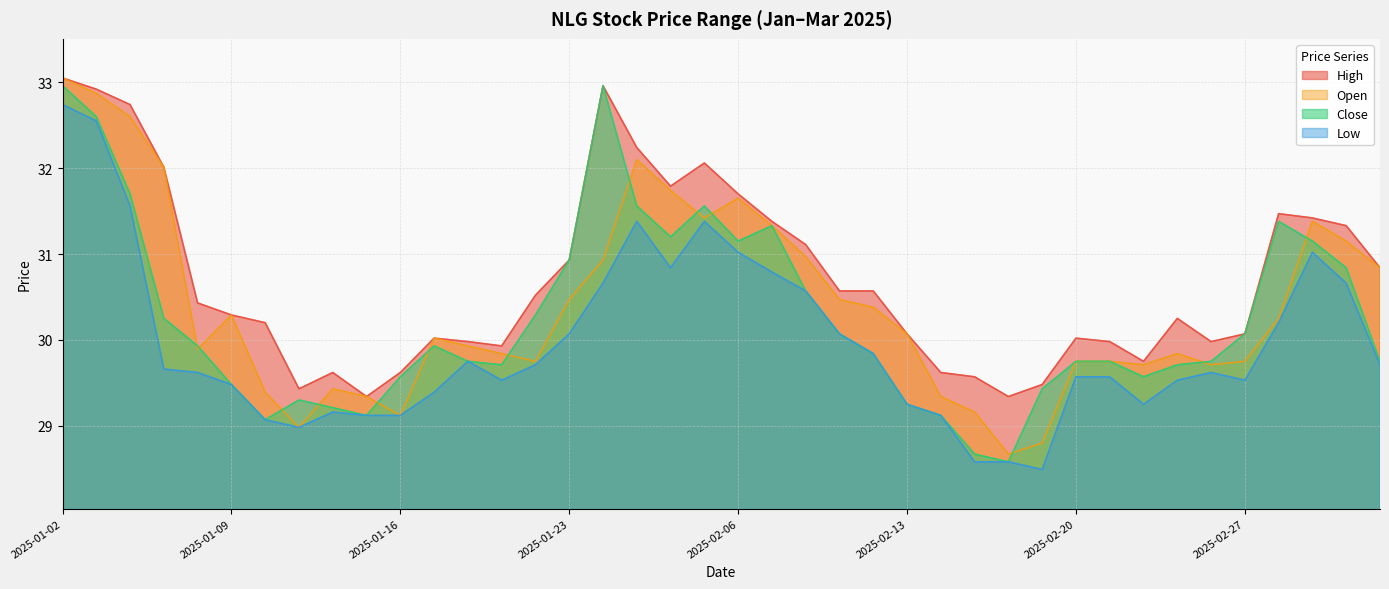

Rank the series by their maximum value, from lowest to highest.

low, close, high, open